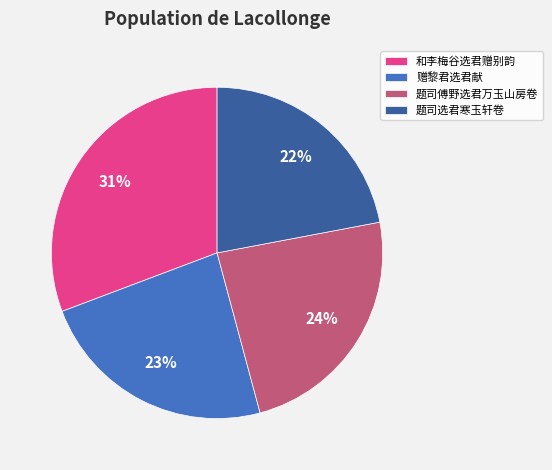

Which category has the smallest portion of the pie?

题司选君寒玉轩卷